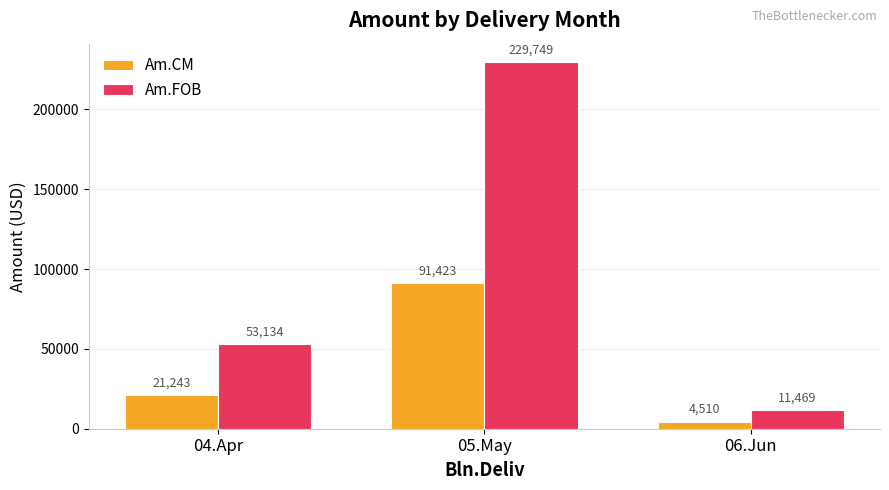

True or false: Am.FOB has a value of 229748.7 at 05.May.

True